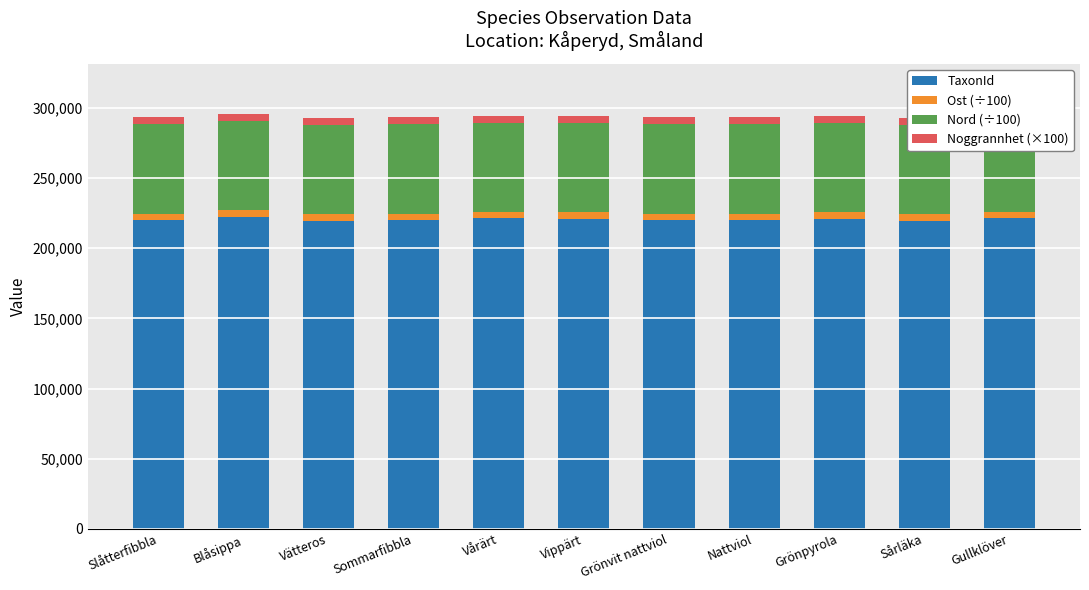

What position from the right is Vätteros?

9